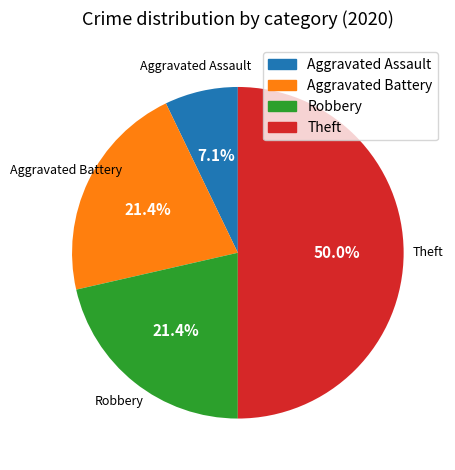

How many slices are in this pie chart?

4